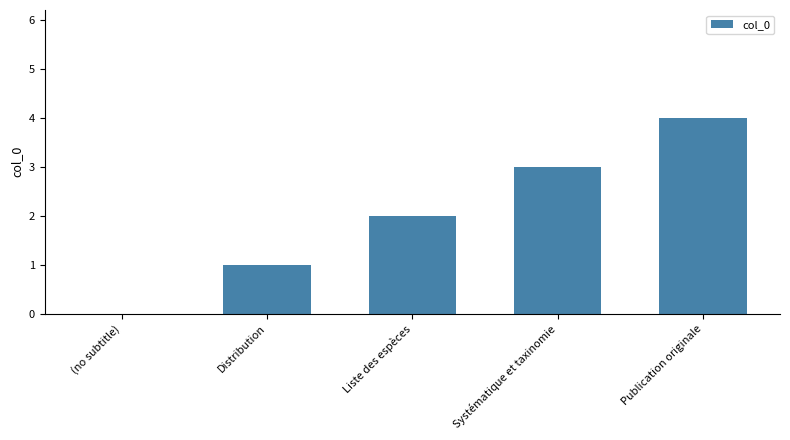

What is the sum of the values at Distribution and Systématique et taxinomie?

4